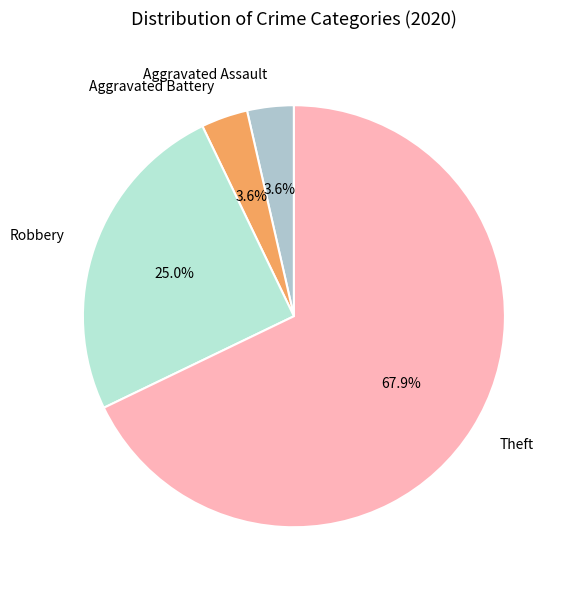

What portion of the pie excludes Robbery?

75.0%